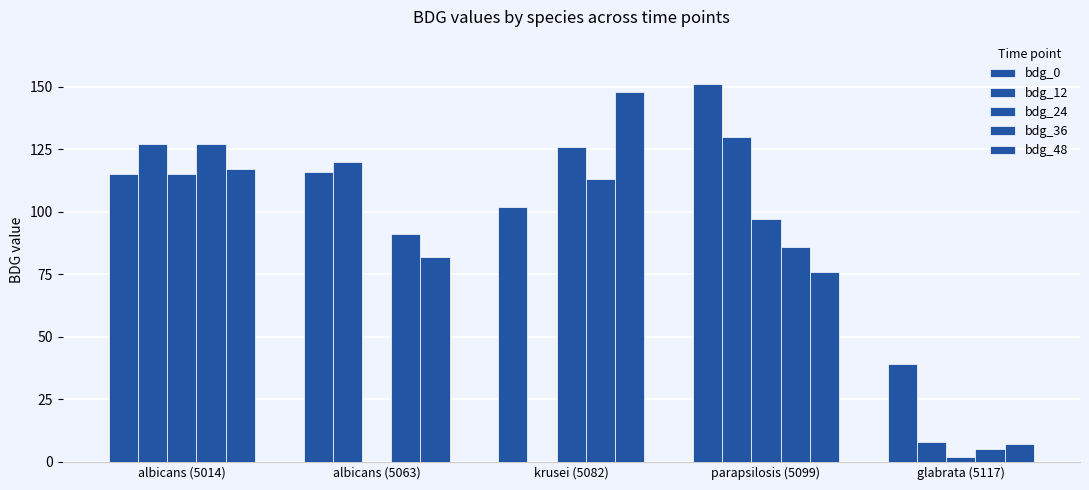

True or false: bdg_48 has a value of 2.4 at glabrata (5117).

False